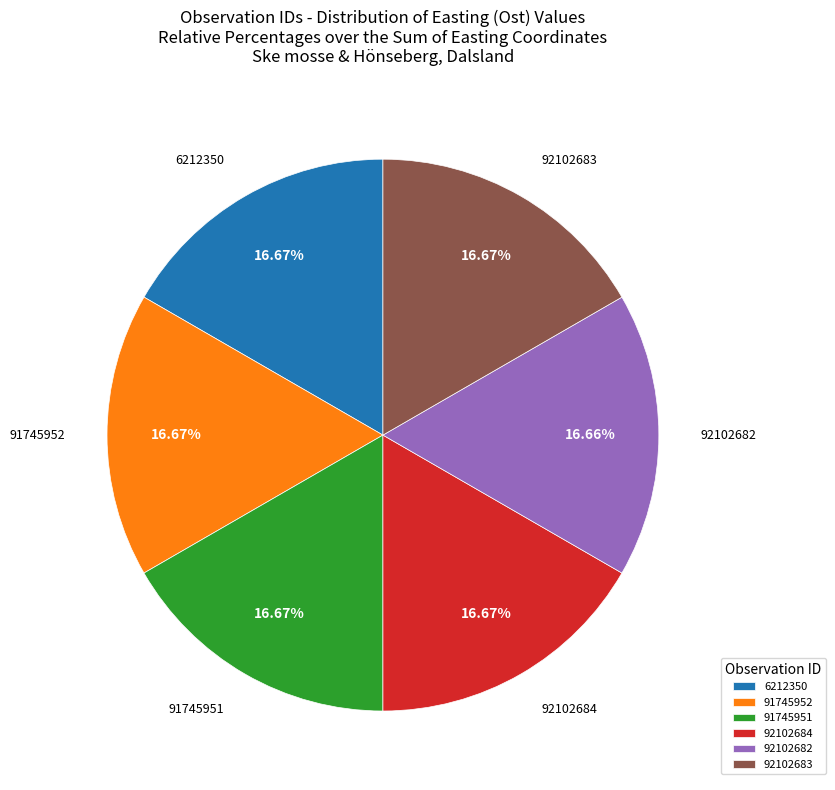

What is the ratio of the value at 92102684 to the value at 92102683?

1.0